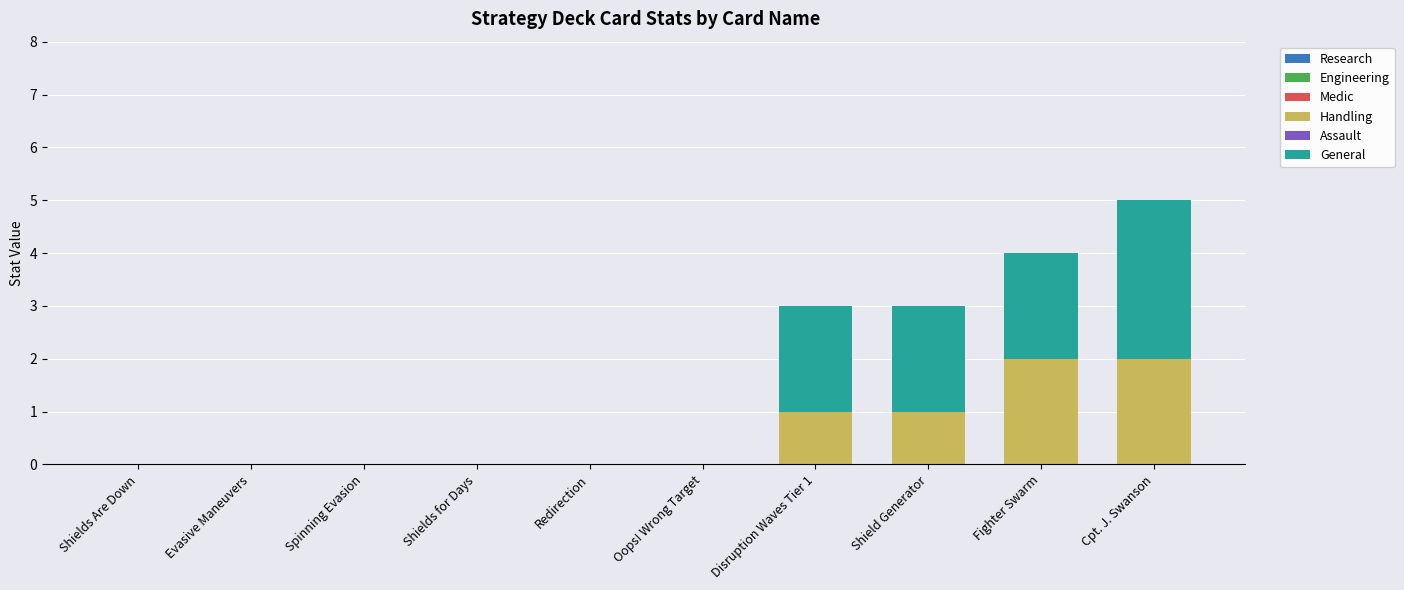

What is the average value of the Handling series?

1